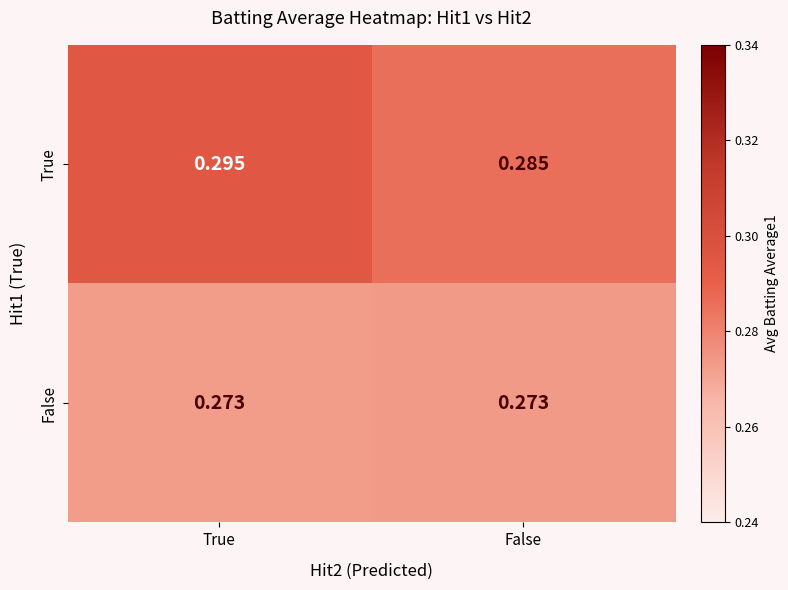

List the series in order of their overall mean, highest first.

True, False